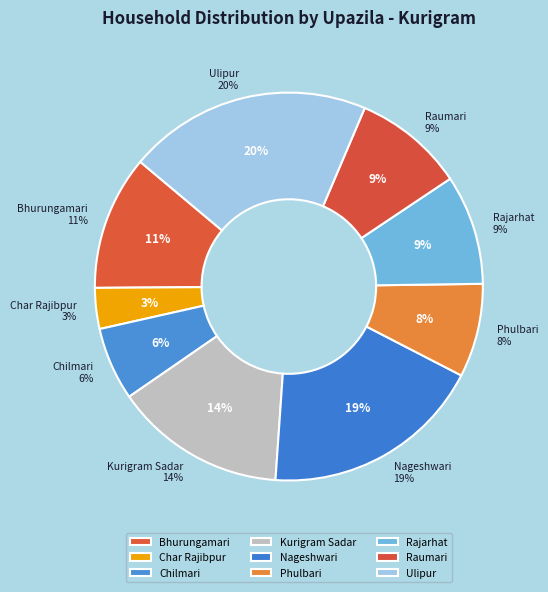

Combined, what portion of the pie is Raumari and Bhurungamari?

20.4%